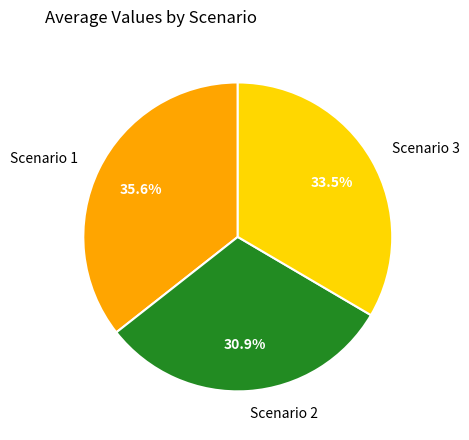

What percentage do Scenario 1 and Scenario 2 together represent?

66.5%